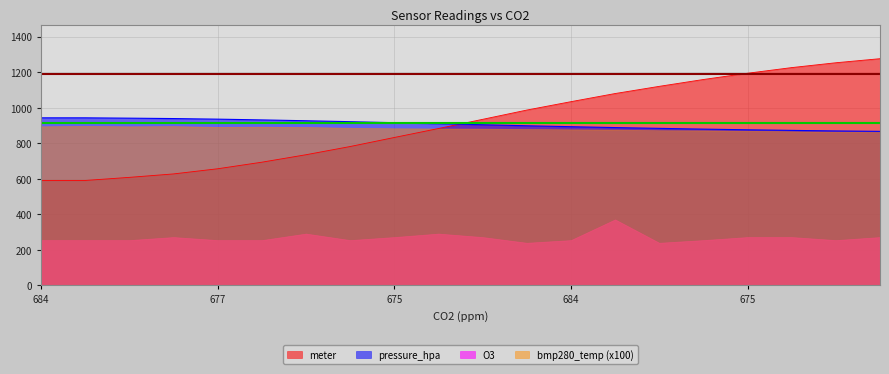

At which category is the sum across all series the highest?

19